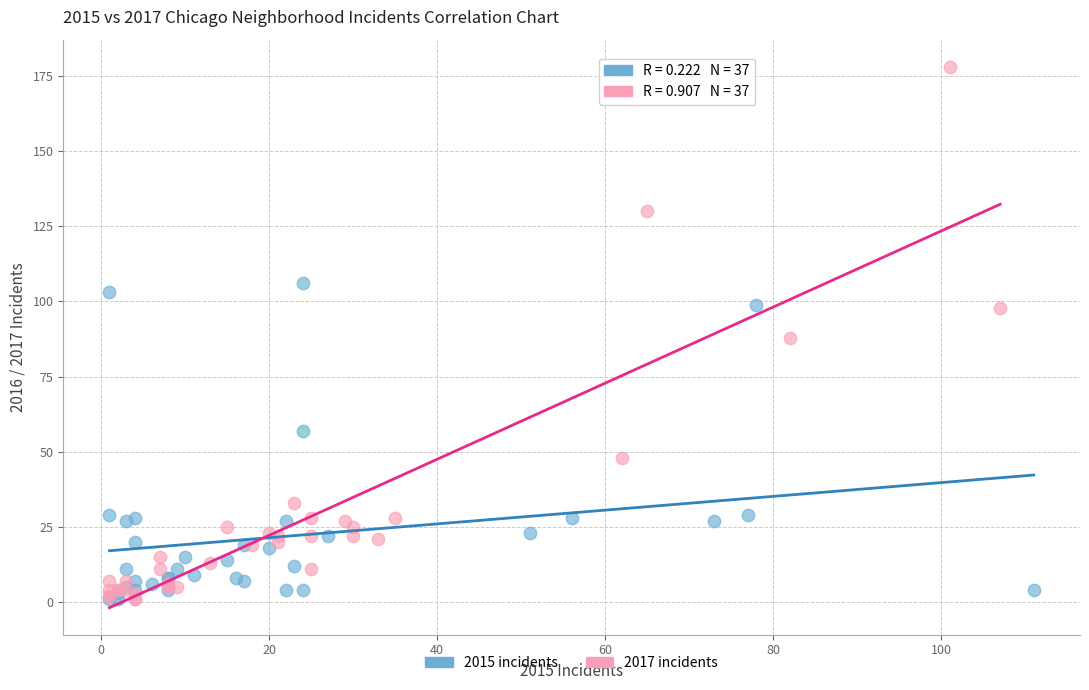

Which series contains the highest Y value?

2017 incidents